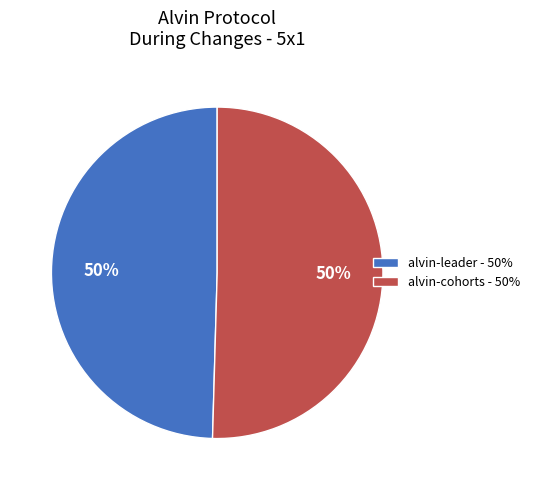

To the nearest percent, what percentage of the pie is alvin-leader?

50%